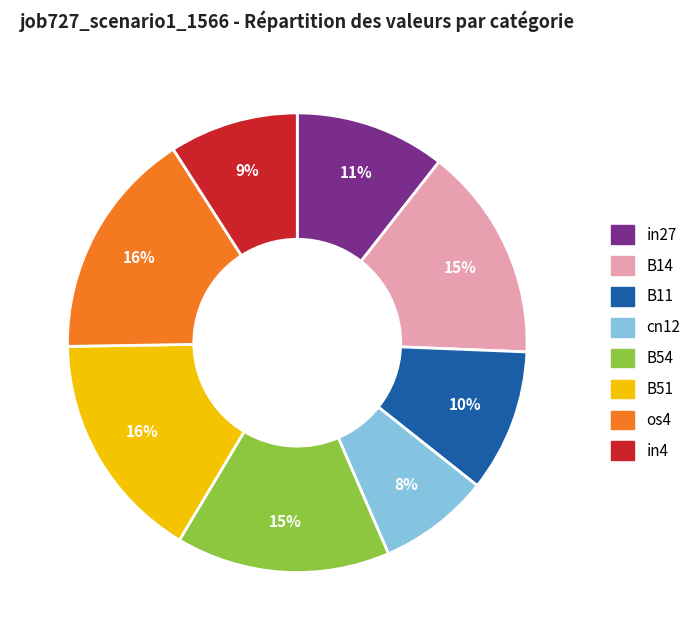

Is it true that in27 is 11% of the pie?

True